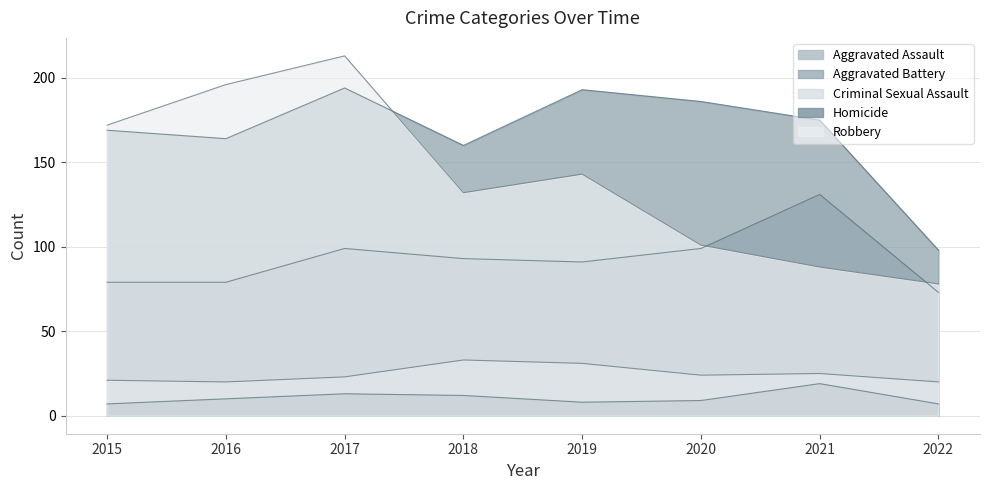

What is the average value of the Aggravated Battery series?

167